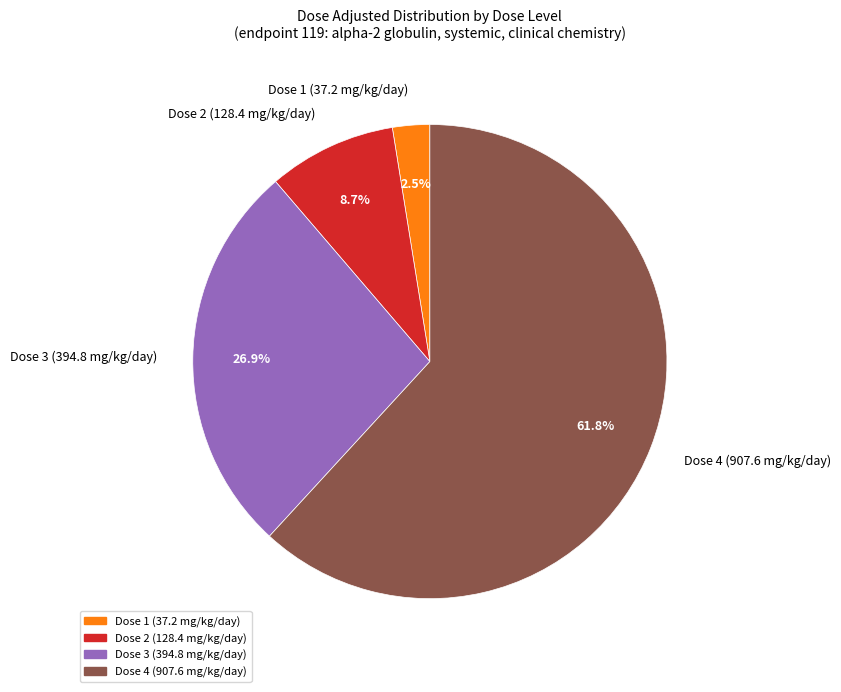

Which has a higher value, Dose 4 (907.6 mg/kg/day) or Dose 2 (128.4 mg/kg/day)?

Dose 4 (907.6 mg/kg/day)